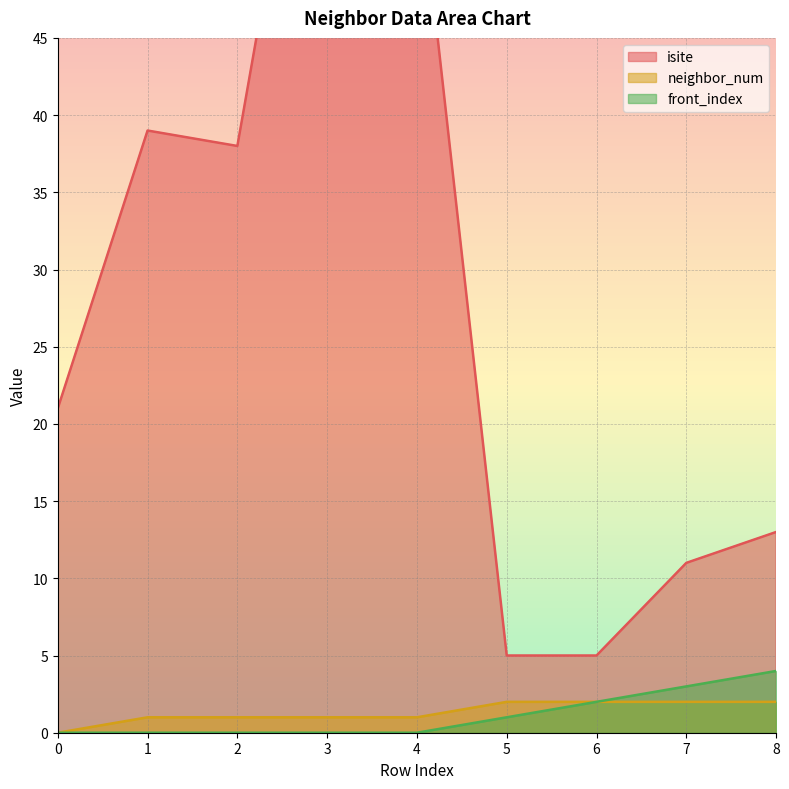

What value does the isite series have at 3, to the nearest 5?

70